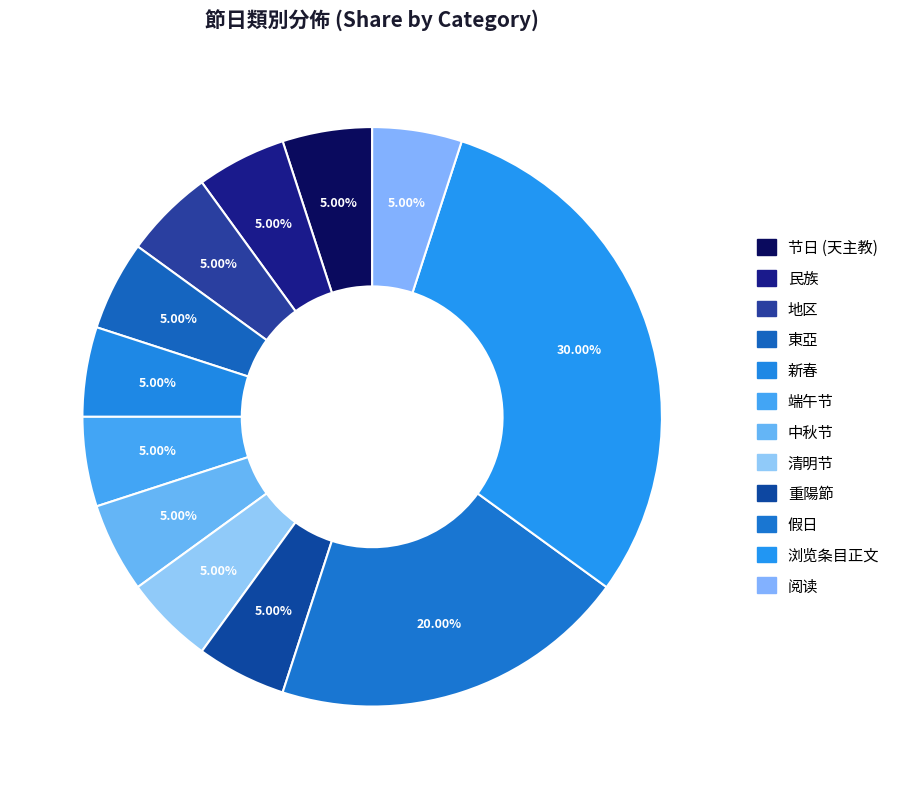

Does 清明节 represent more than half of the total?

No